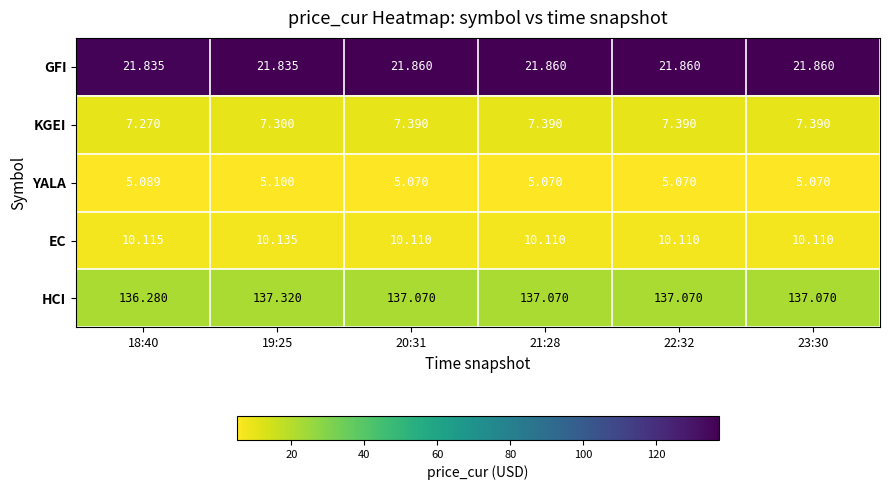

Which series has the largest total across all categories?

HCI